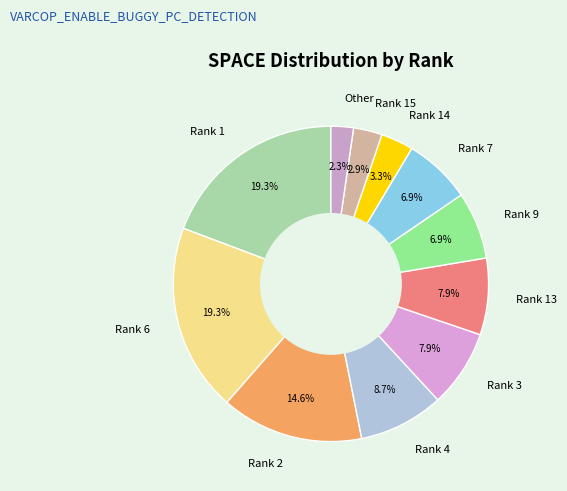

What percentage is NOT represented by Other?

97.7%